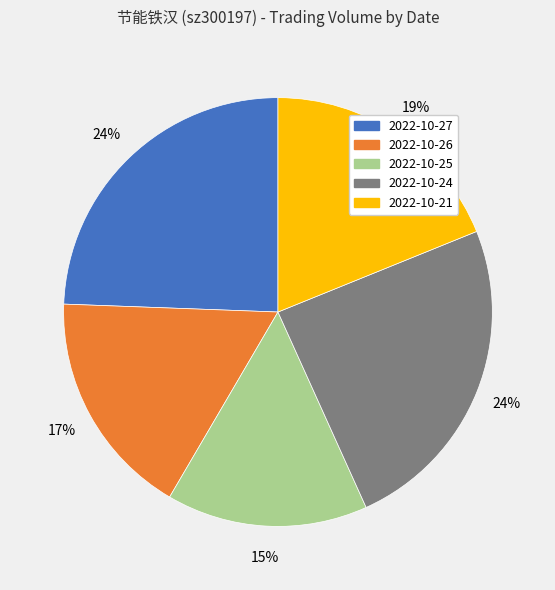

To the nearest percent, what is the difference between the largest and smallest slice percentages?

9%